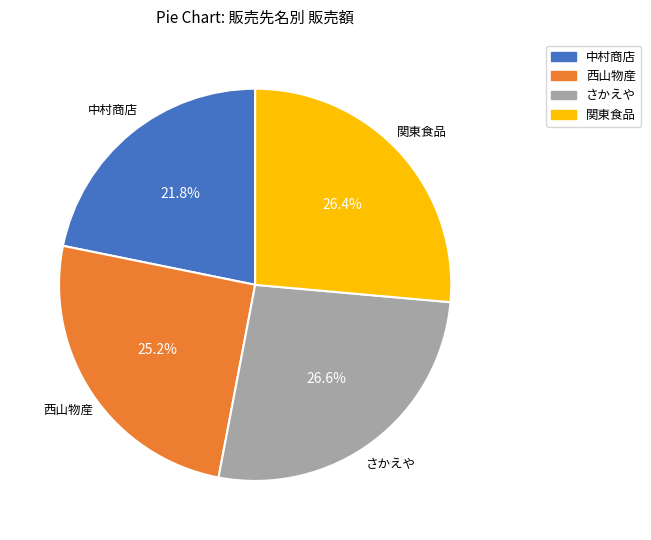

Combined, do さかえや and 西山物産 account for over 50%?

Yes